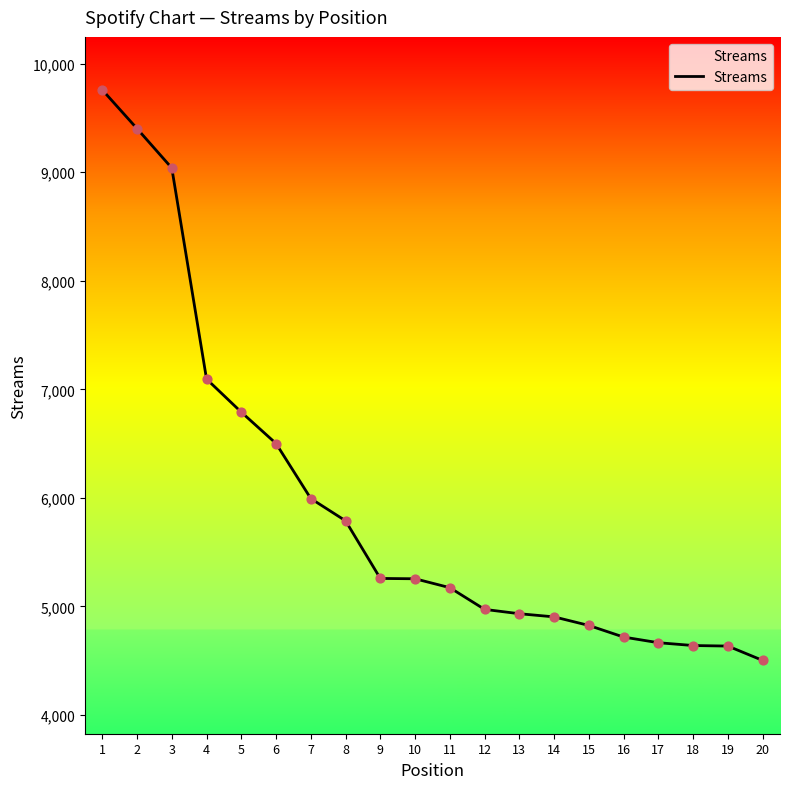

What is the change in value from 11 to 18?

-533